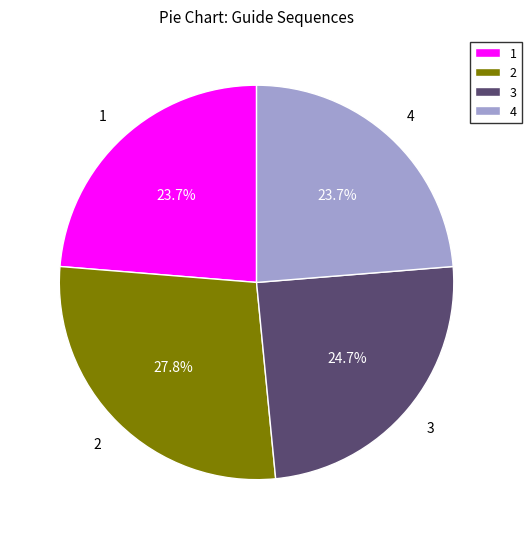

Combined, what portion of the pie is 1 and 4?

47.4%